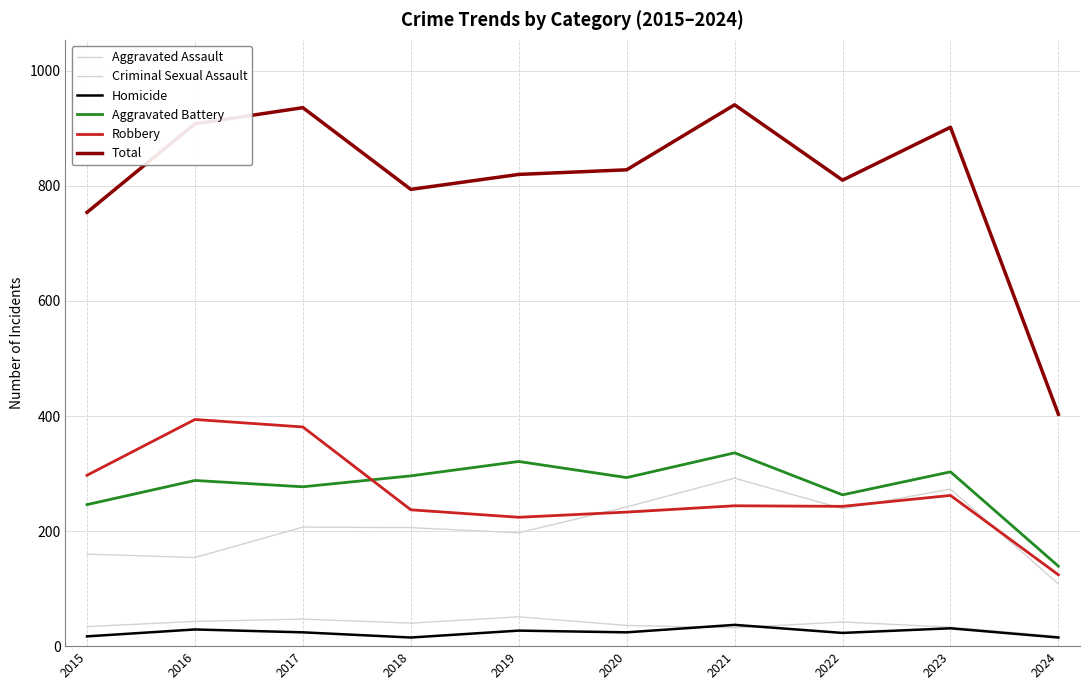

What is the value of the Robbery point at the 7th from the left?

244